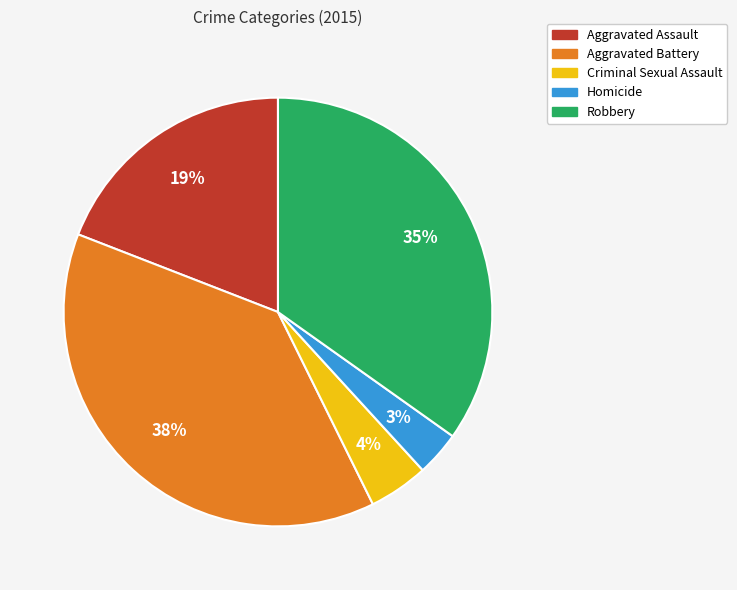

How many segments does this pie chart have?

5